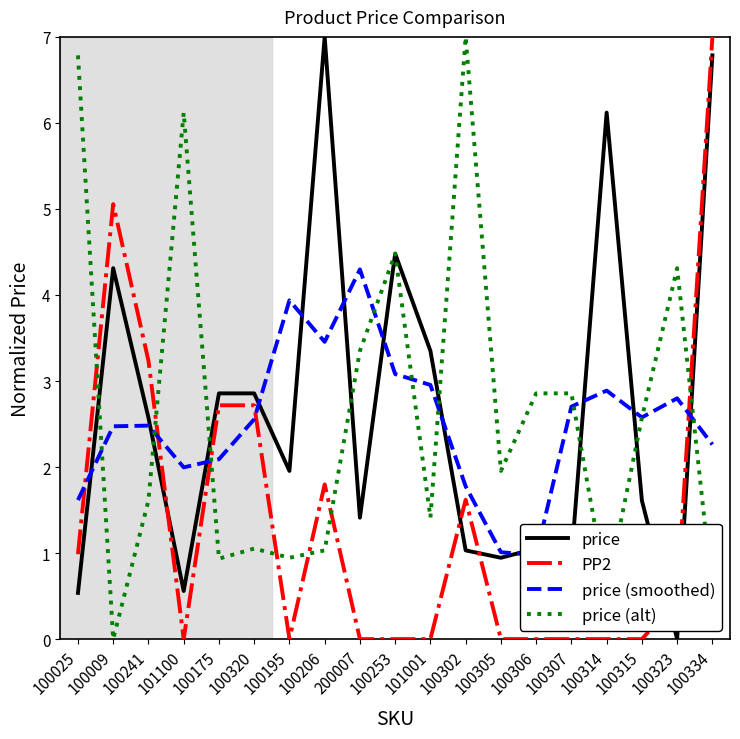

At 100025, list the series in order from largest to smallest.

price (alt), price (smoothed), PP2, price